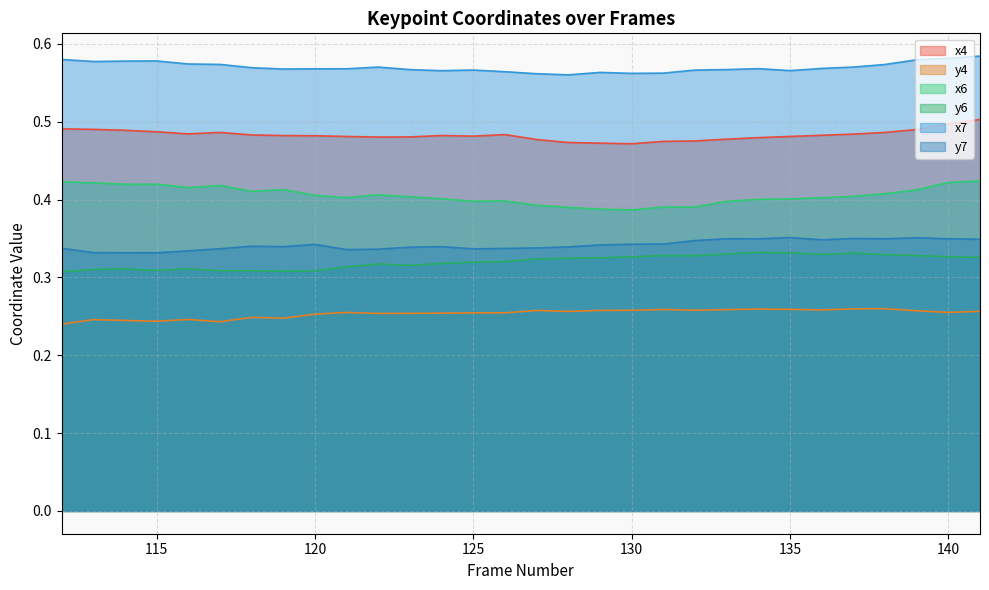

Count the number of data series in this chart.

6